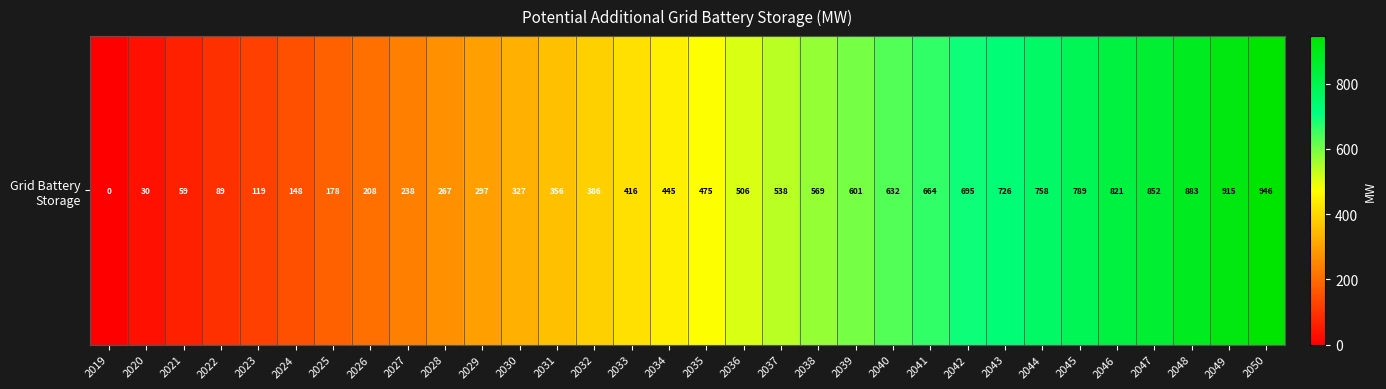

Is it true that the value at 2037 is 850.9?

False